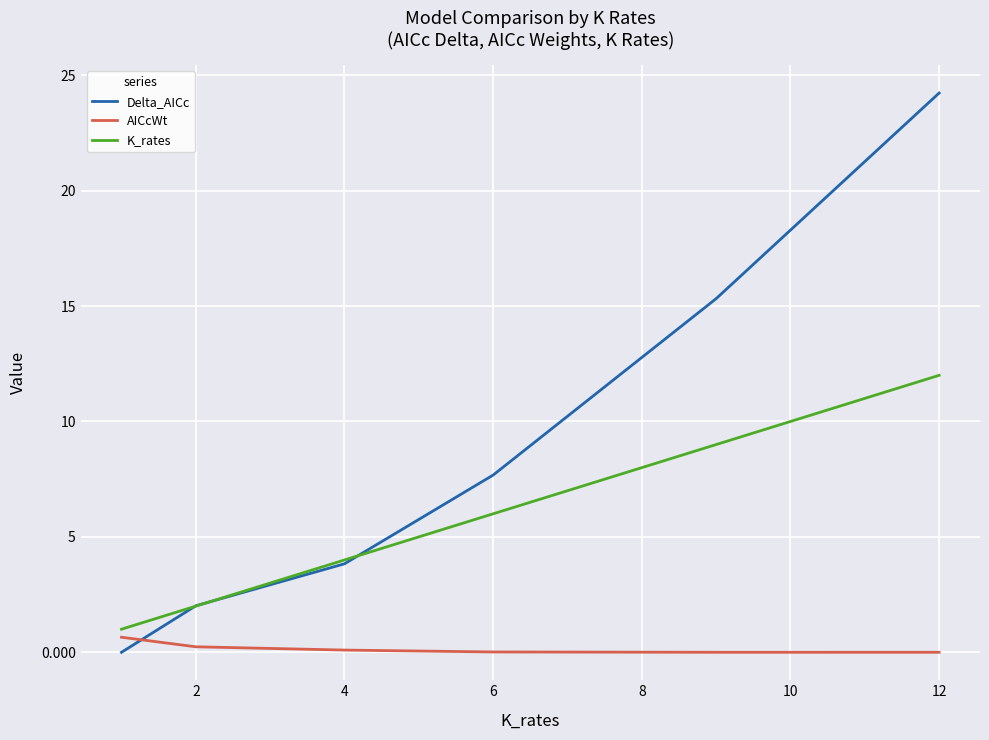

Which series has the largest range (max minus min)?

Delta_AICc